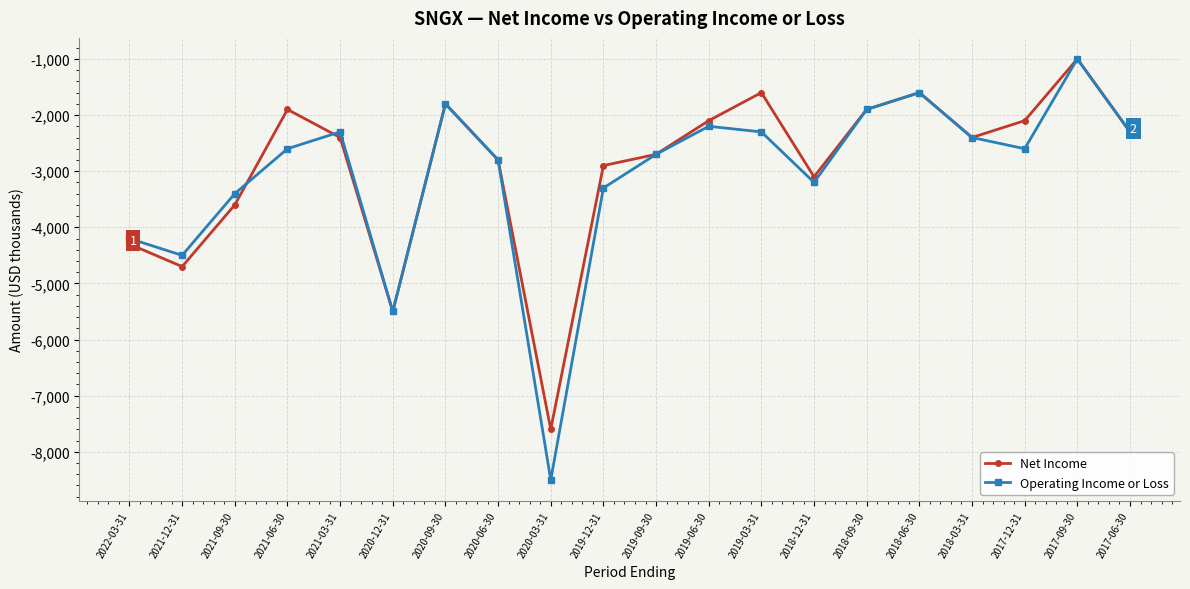

What value does the Operating Income or Loss series have at 2017-09-30?

-1000